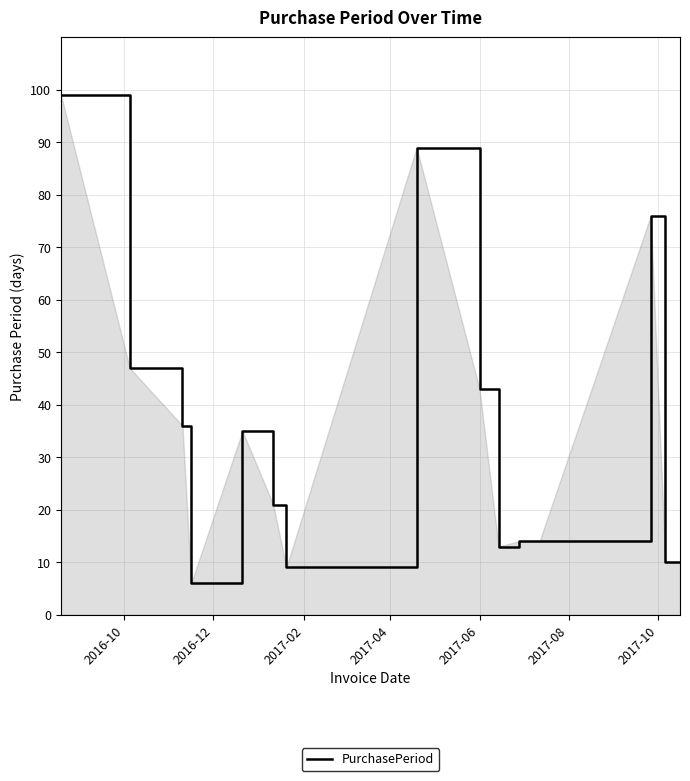

What is the difference between the maximum and minimum values?

93